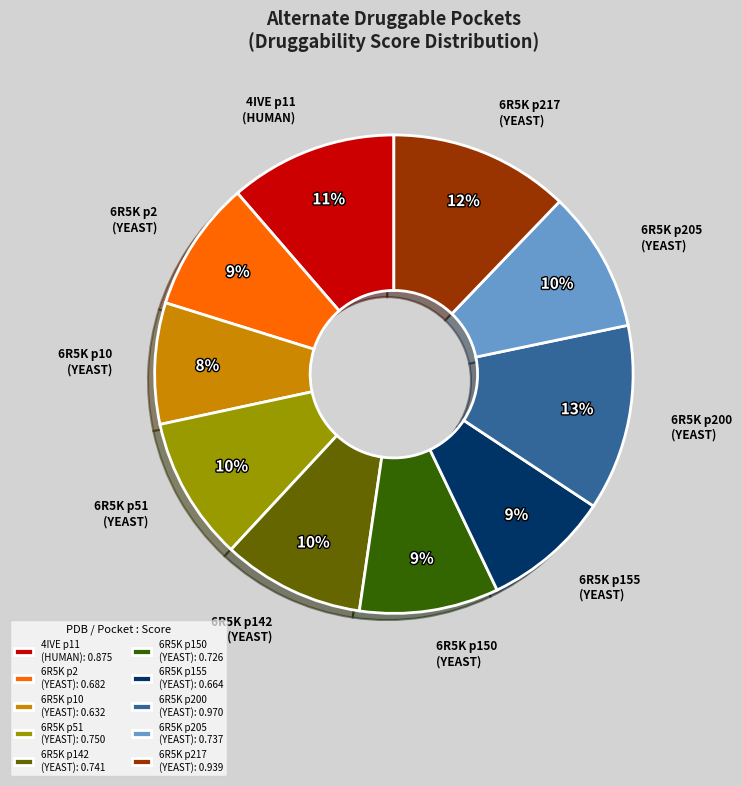

Which has a higher value, 6R5K p200 (YEAST): 0.970 or 6R5K p2 (YEAST): 0.682?

6R5K p200 (YEAST): 0.970